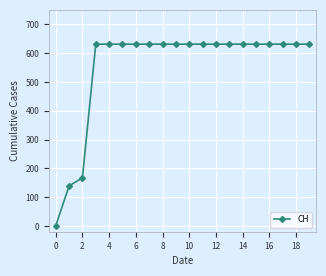

What is the difference between the second highest and minimum values?

631